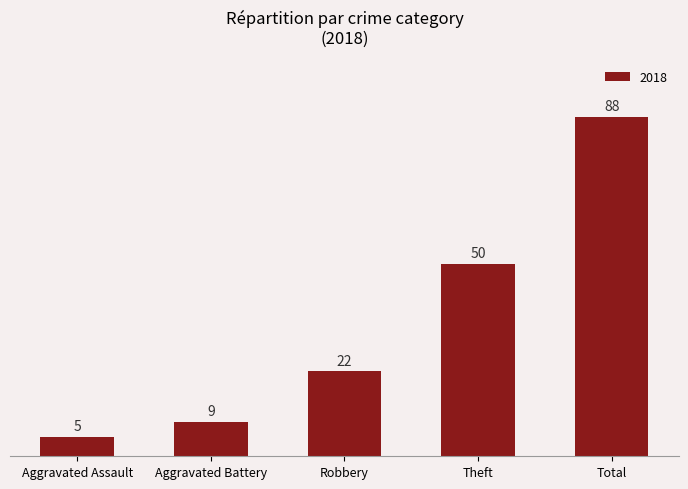

Which has a higher value, Theft or Aggravated Assault?

Theft